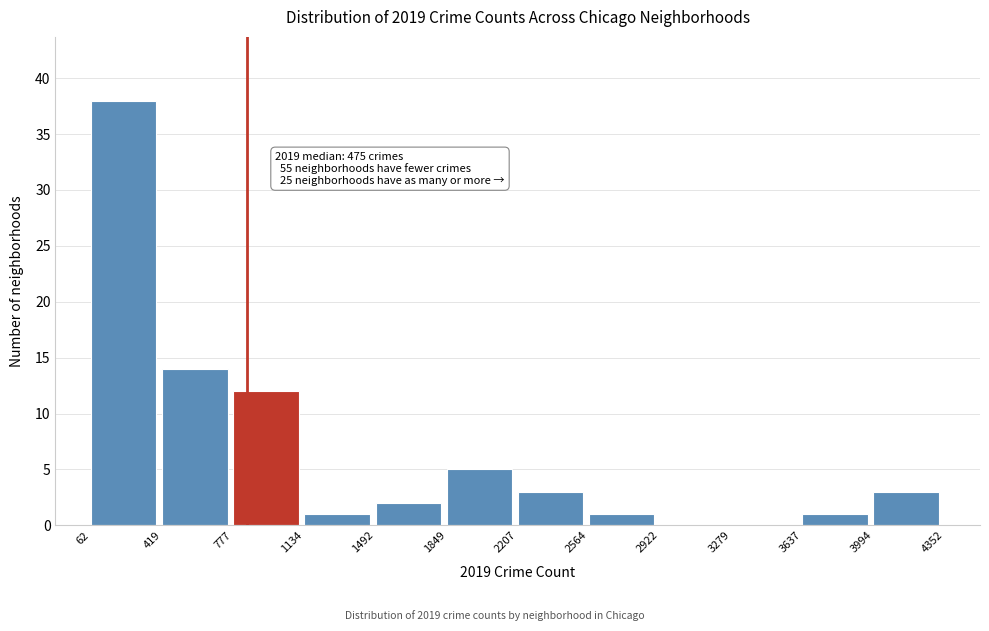

Over which range of the x-axis is the bar tallest?

62 to 419